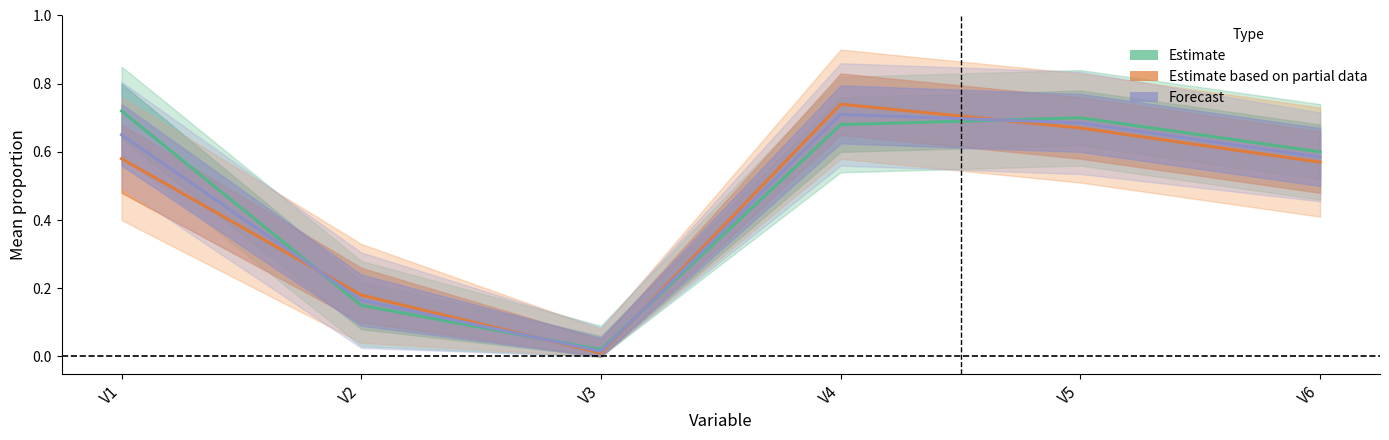

The value of Estimate based on partial data at V3 is 0.0. True or false?

True